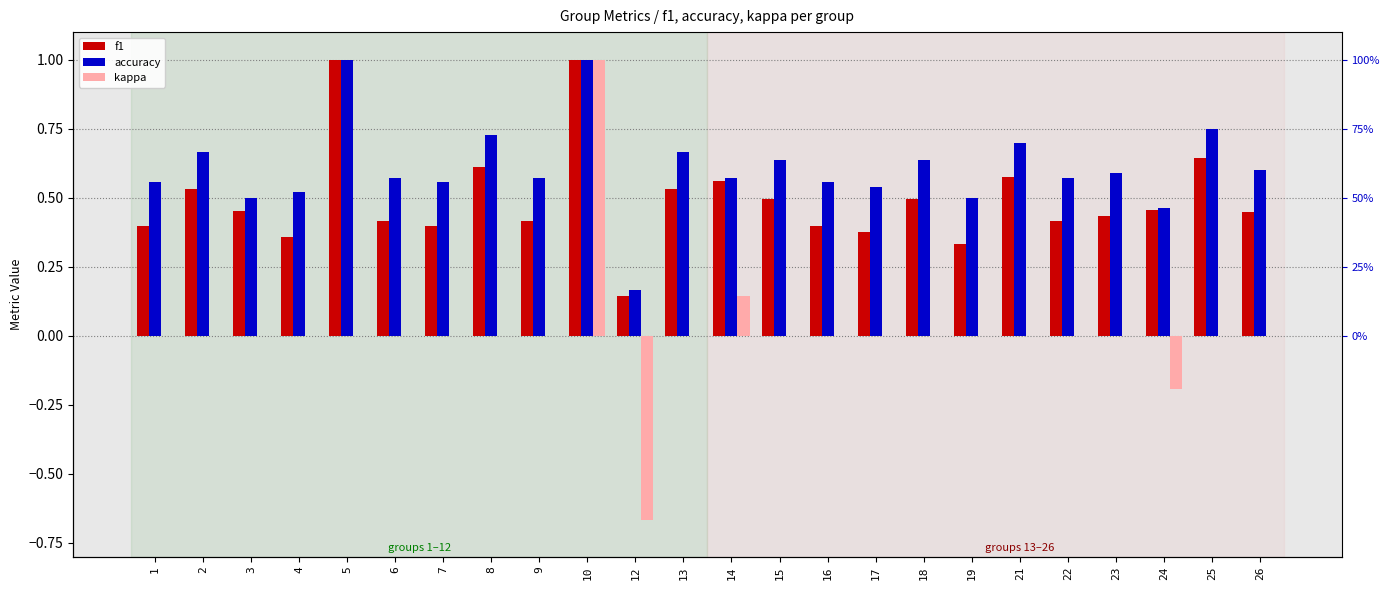

What is the difference between the f1 values at 16 and 3?

0.1